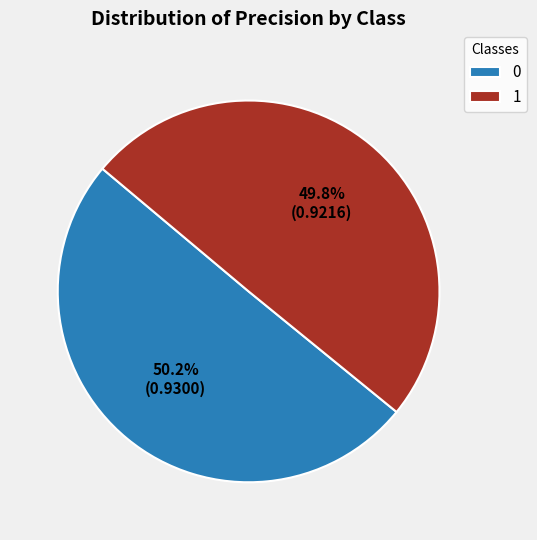

What percentage is the 1 slice, to the nearest percent?

50%